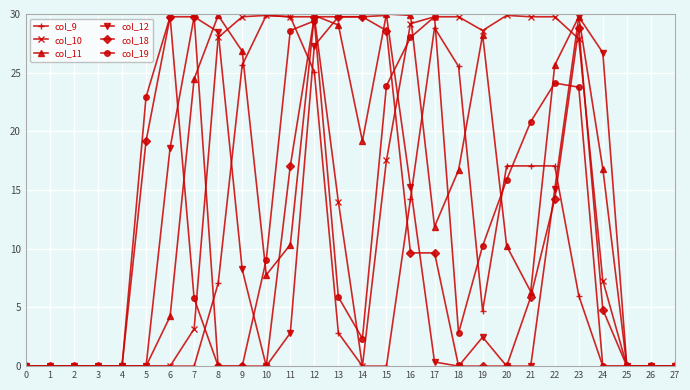

True or false: col_18 has more than 0 interior local peaks.

True